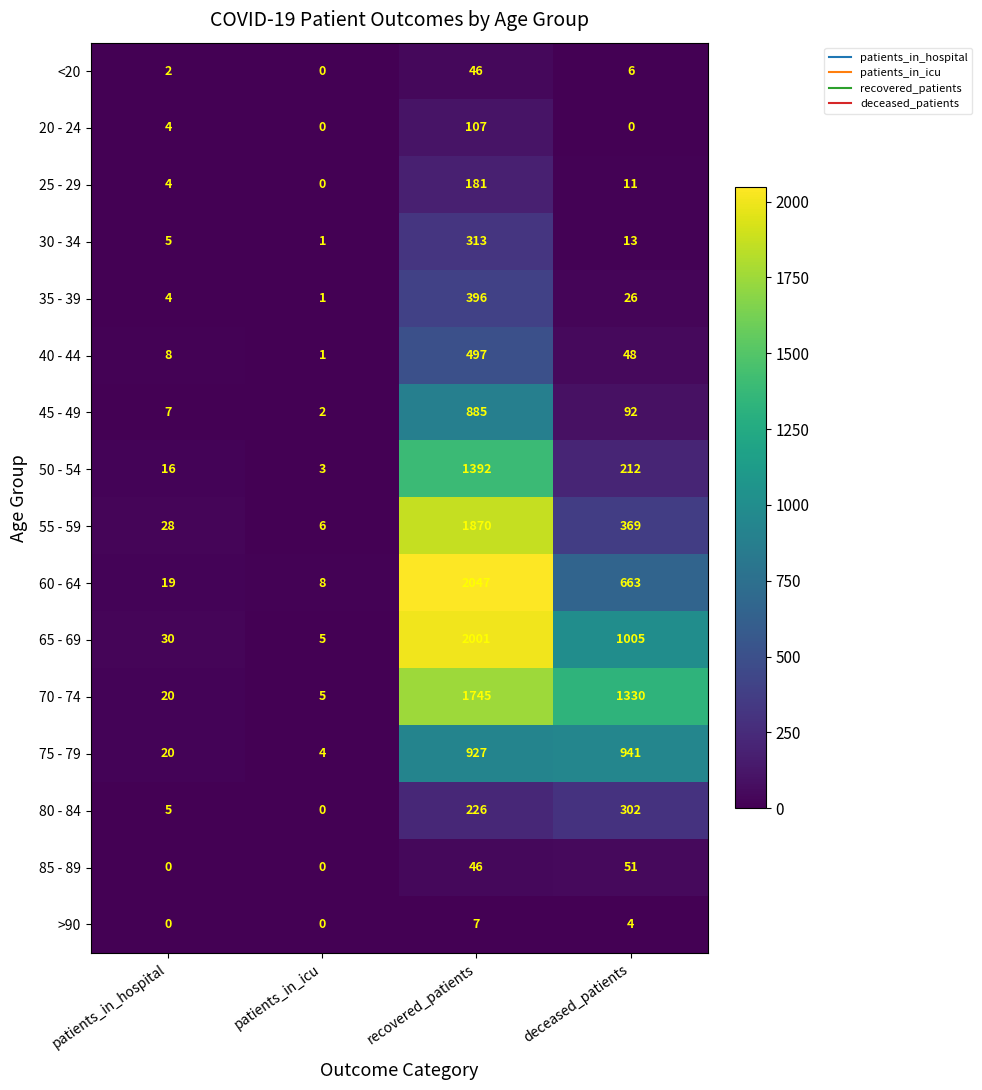

What is the total value across all series at patients_in_icu?

36